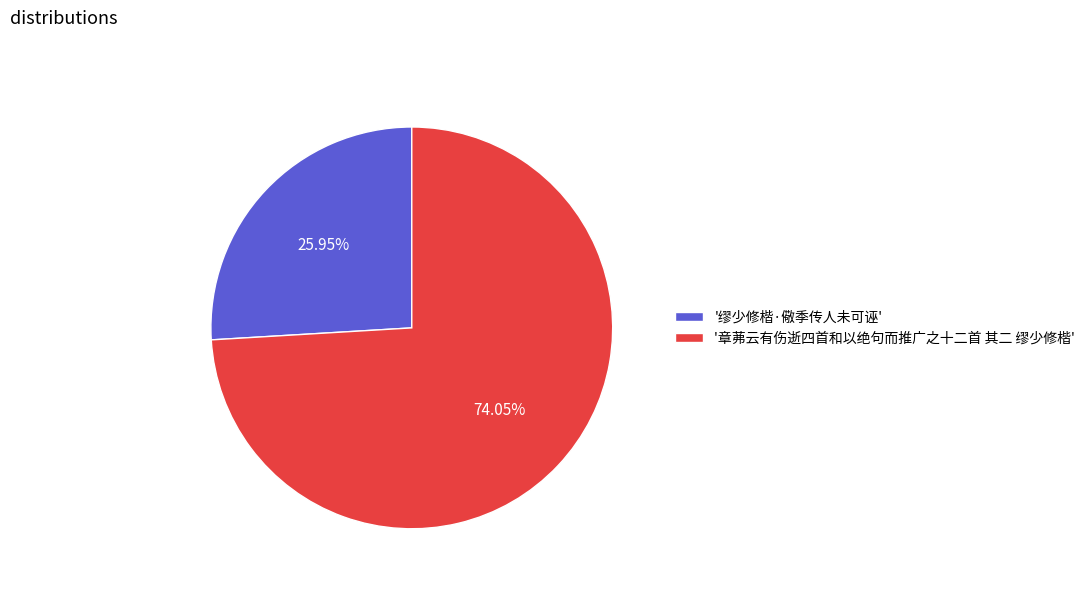

How many slices are in this pie chart?

2